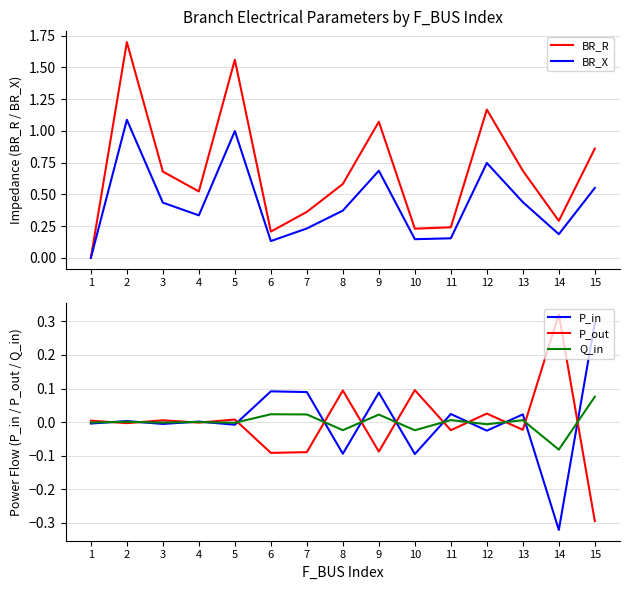

How many values in the Q_in series are below 0?

7